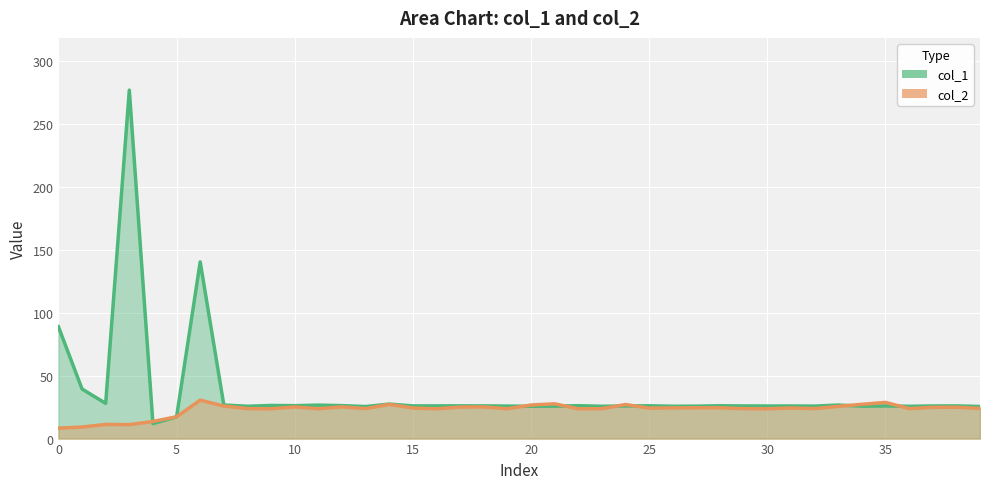

What is the greatest value displayed?

276.9